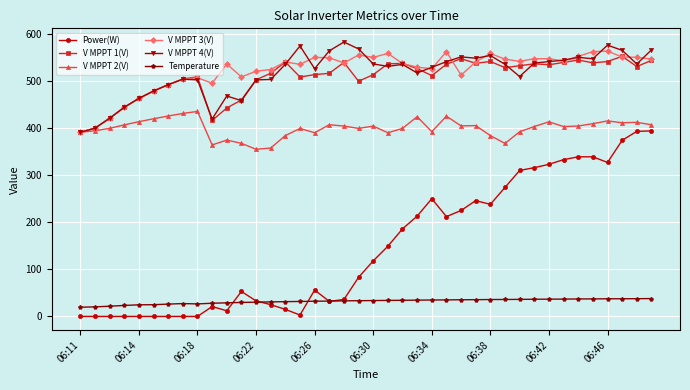

What are all the series names shown in the legend?

Power(W), V MPPT 1(V), V MPPT 2(V), V MPPT 3(V), V MPPT 4(V), Temperature